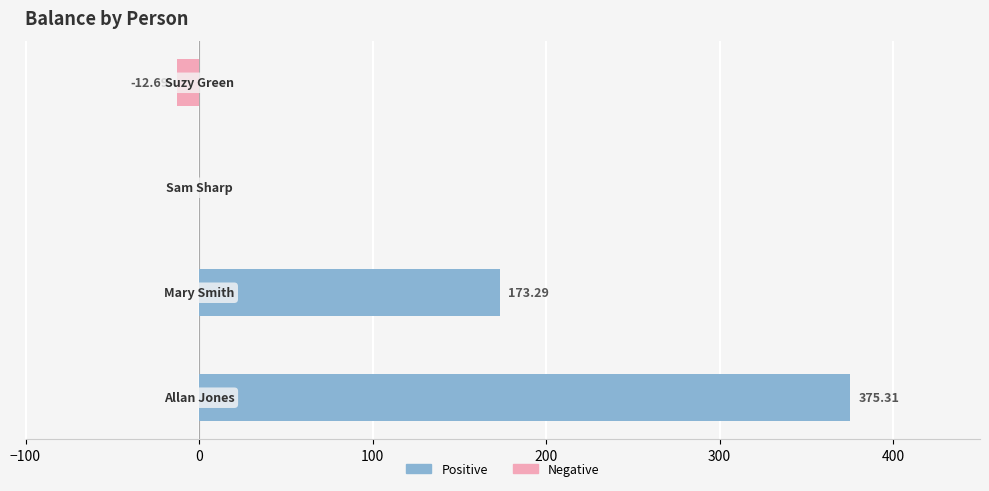

Between −100 and 100, which series saw the biggest shift?

Positive